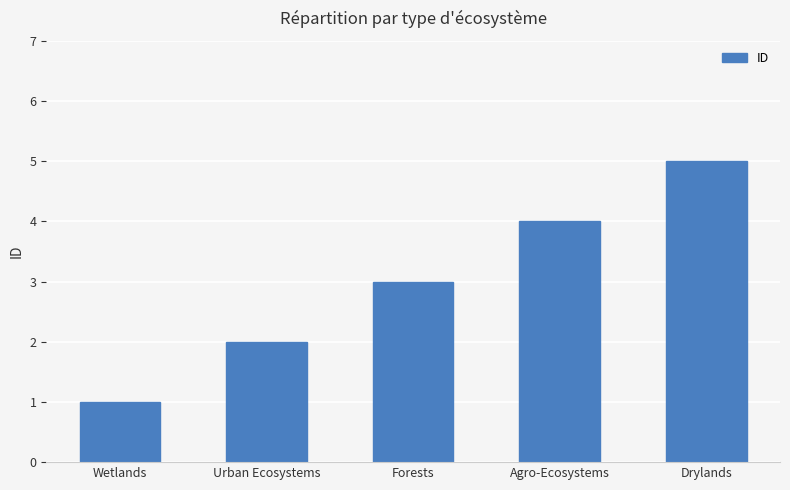

At which label is the value closest to 3?

Forests